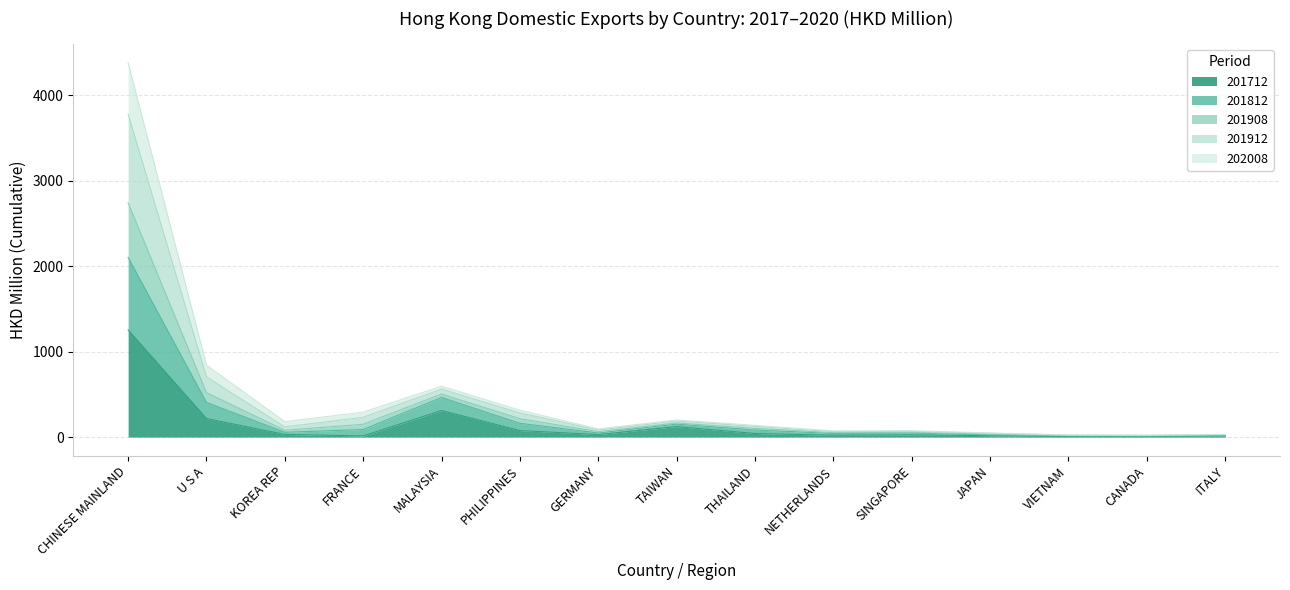

What is the total value across all series at NETHERLANDS?

72.5